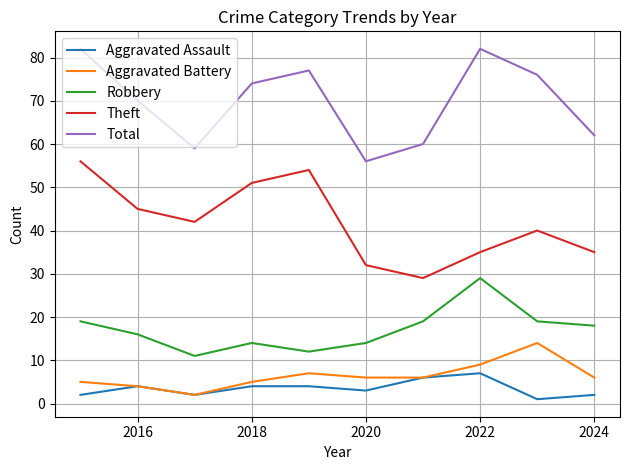

True or false: Aggravated Assault and Robbery intersect in this chart.

False